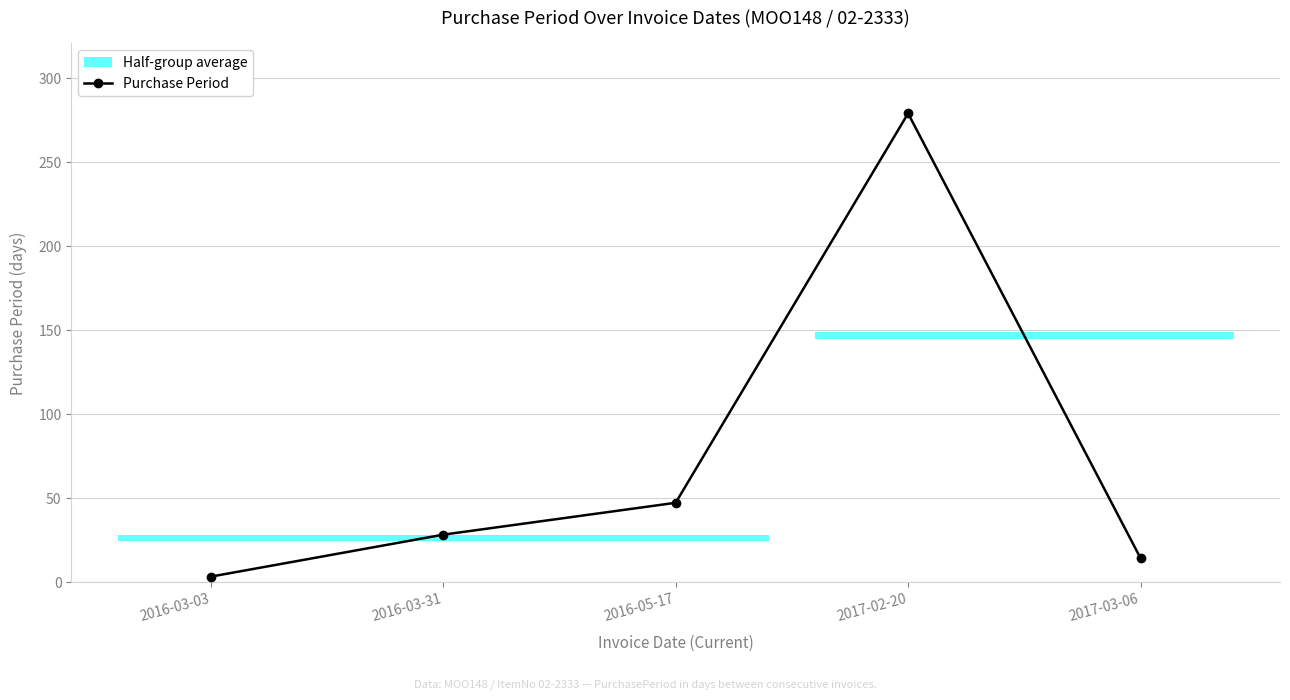

What is the label of the 5th point from the right?

2016-03-03